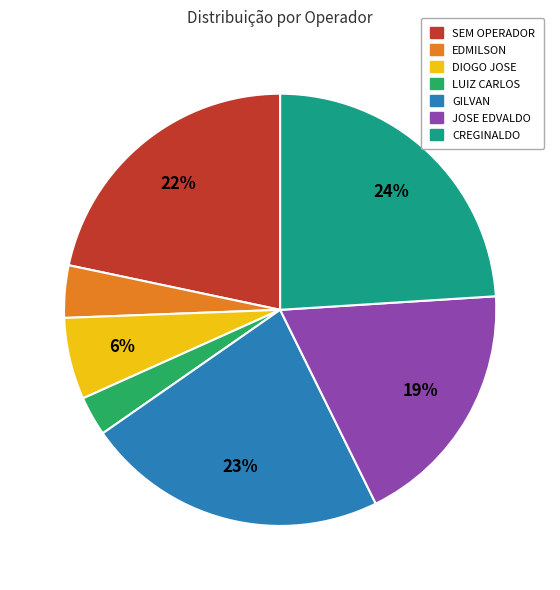

To the nearest percent, what is the average slice percentage?

14%